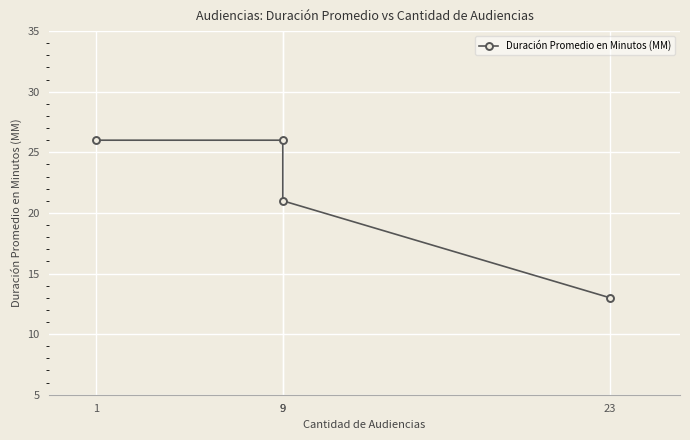

The chart shows a value of 5 at 23. True or false?

False